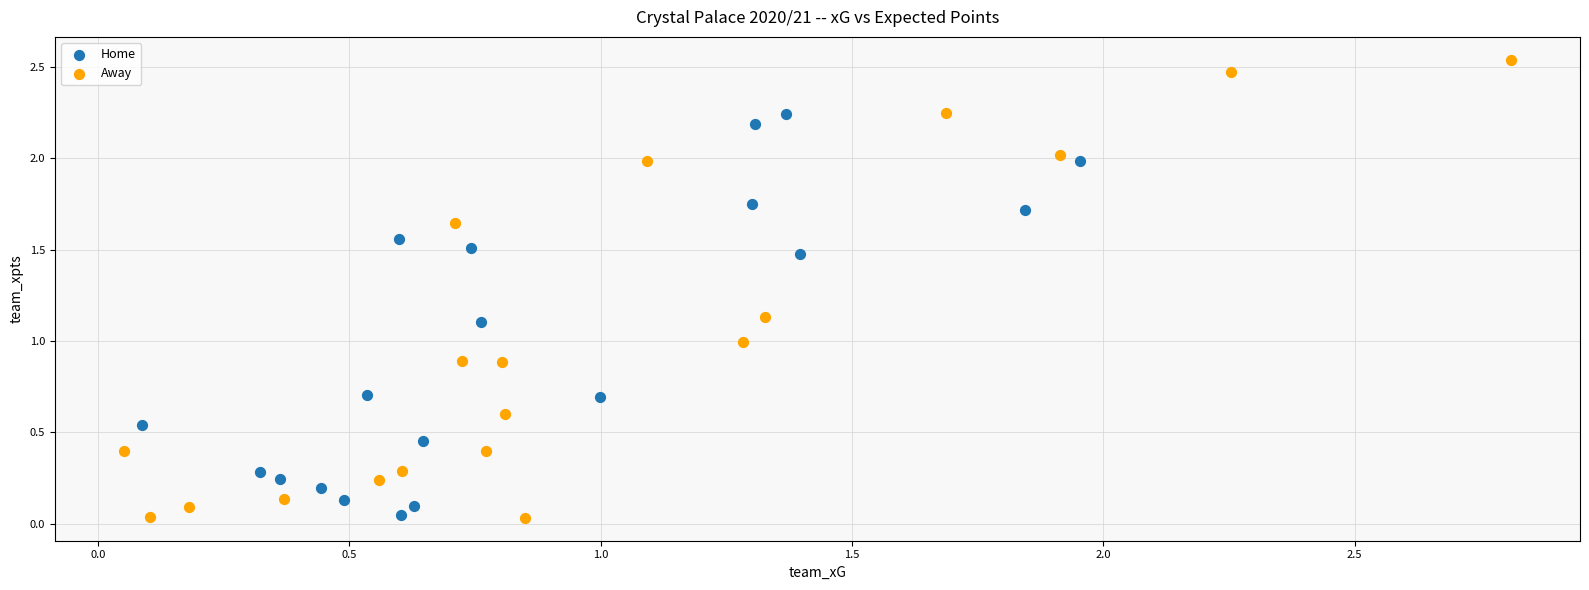

What are all the series names shown in the legend?

Home, Away